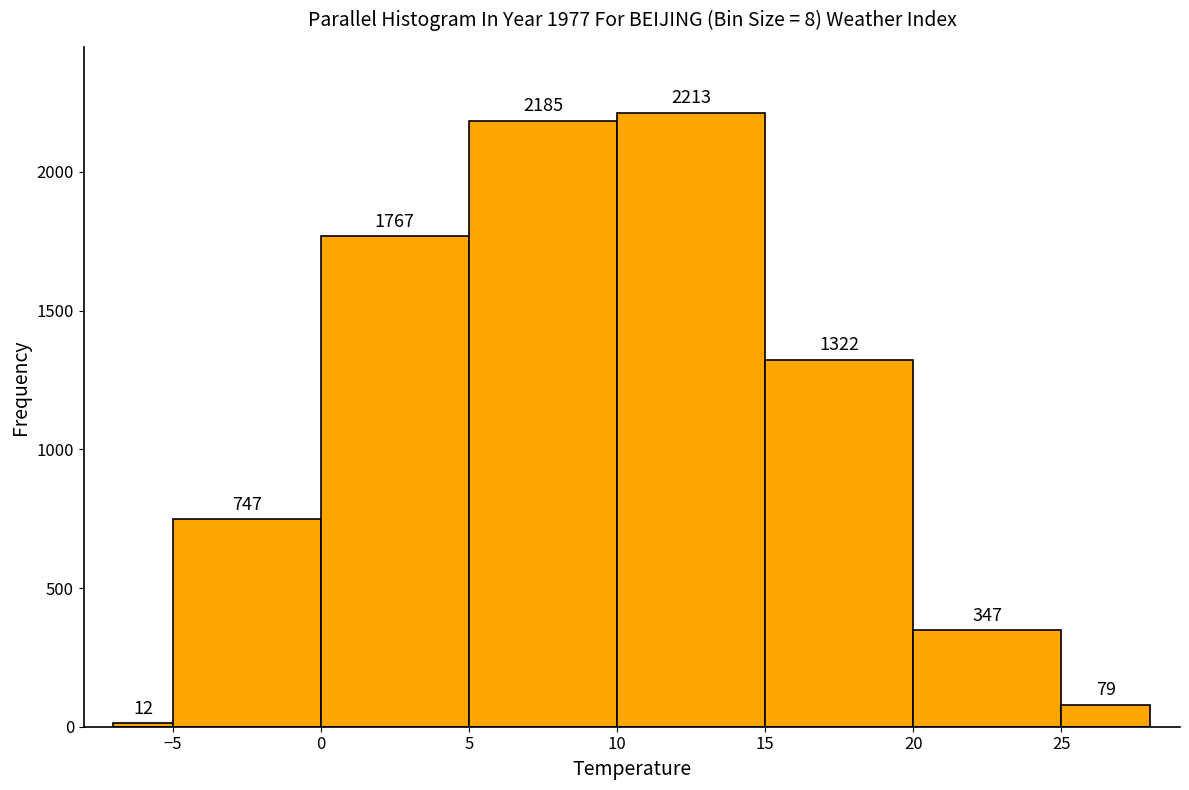

What is the height of the bar covering 5 to 10 on the x-axis?

2185